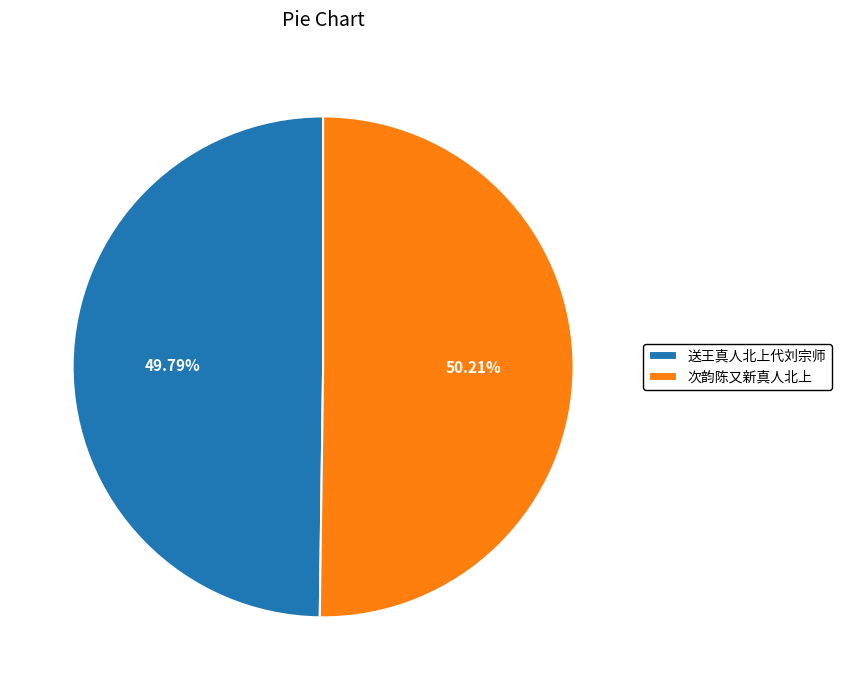

What percentage is the 送王真人北上代刘宗师 slice, to the nearest percent?

50%